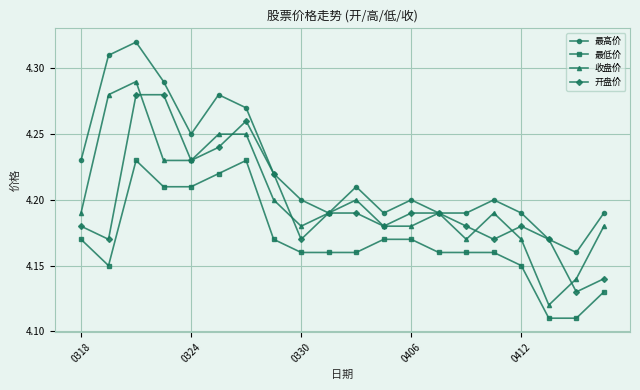

Count the 最低价 values in the range 4 to 5.

20